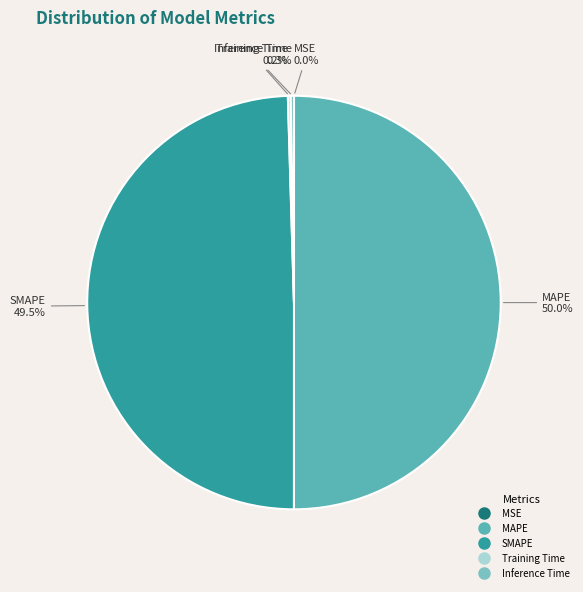

Which slice represents more than half of the pie?

MAPE